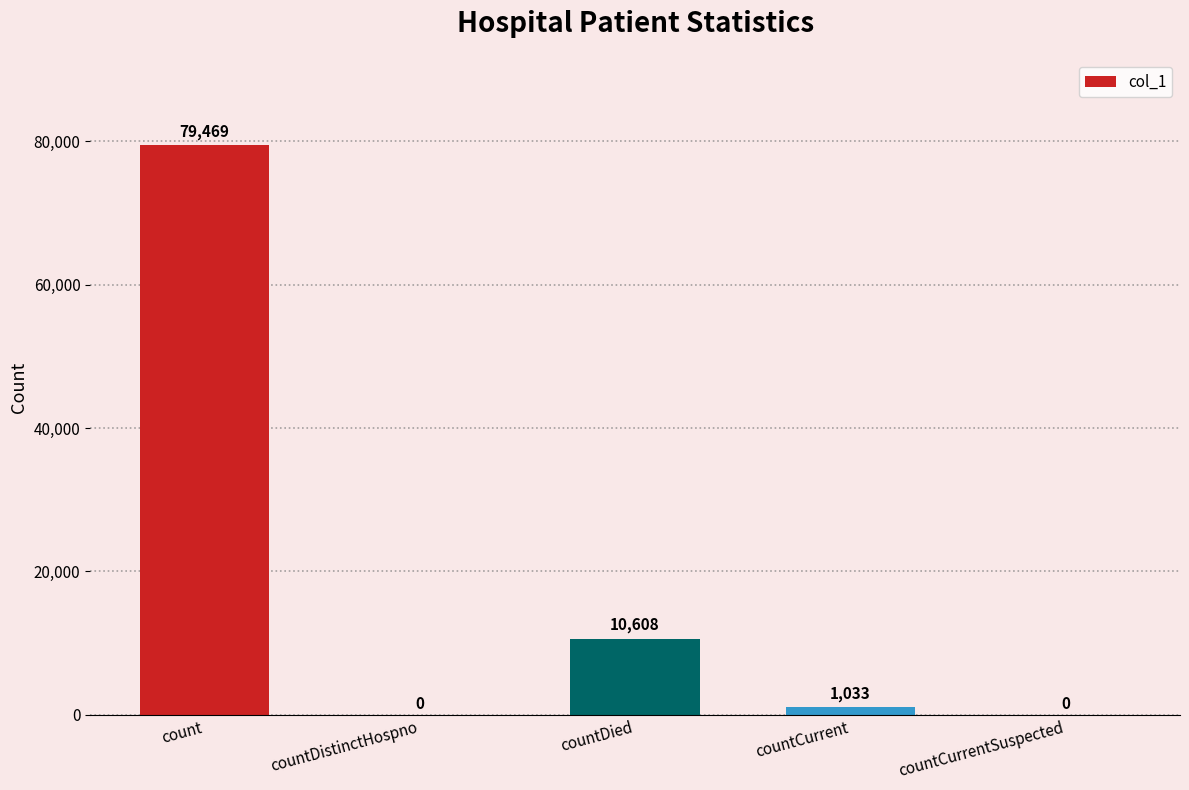

What is the sum of all values?

91110